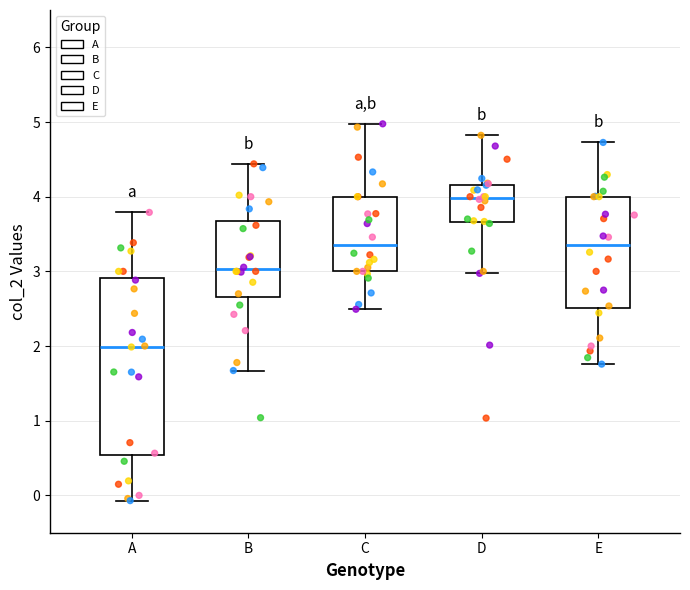

Which box has the highest median line?

D